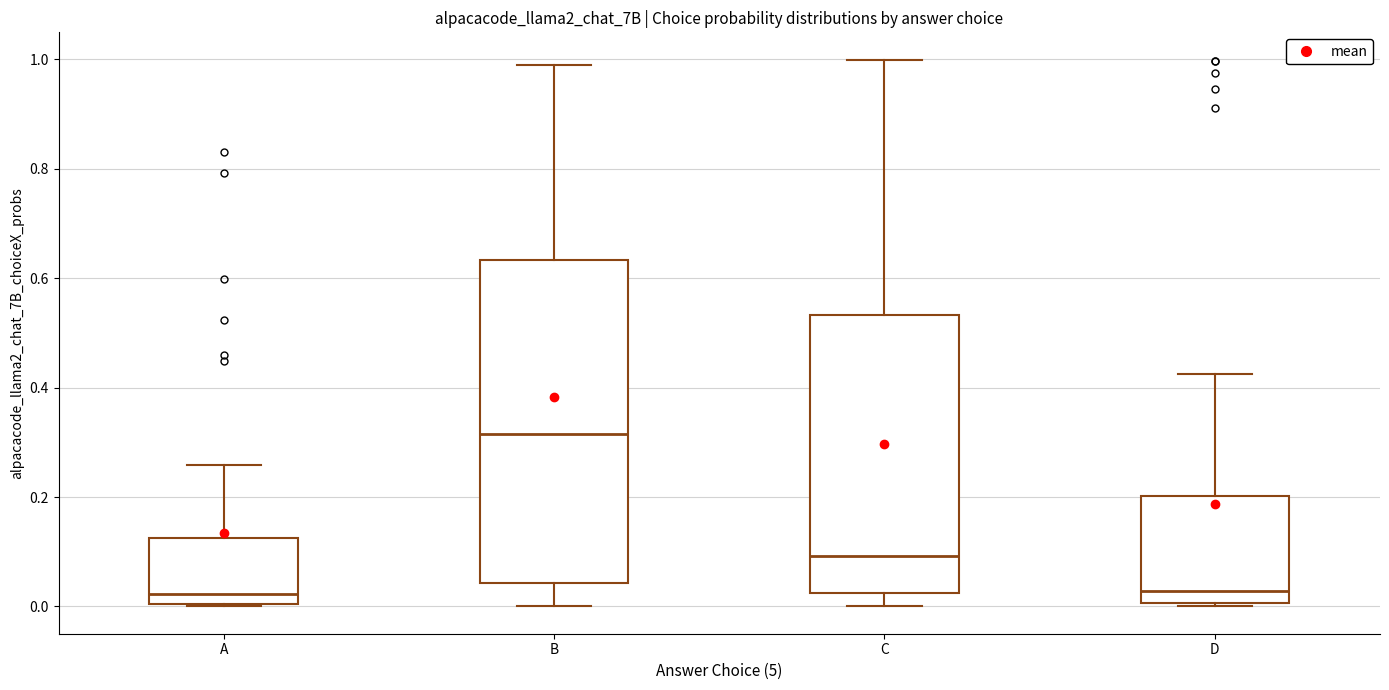

Reading left to right, read every box against the y-axis: the position of its median line, the range the box covers, and the ends of its whiskers. The values are not printed on the chart, so give them approximately, as read against the axis.

A: median 0.02, box 0.00 to 0.12, whiskers 0.00 to 0.26
B: median 0.32, box 0.04 to 0.64, whiskers 0.00 to 0.98
C: median 0.10, box 0.02 to 0.54, whiskers 0.00 to 1.00
D: median 0.02, box 0.00 to 0.20, whiskers 0.00 (just below the box's lower edge) to 0.42